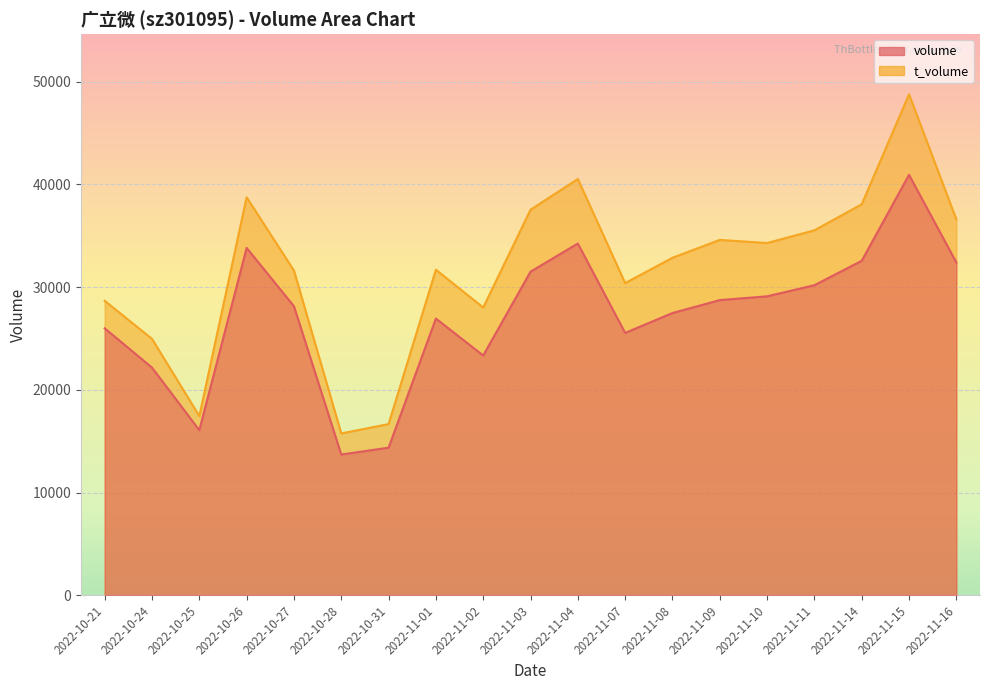

Which category has the highest value across all series?

2022-11-15